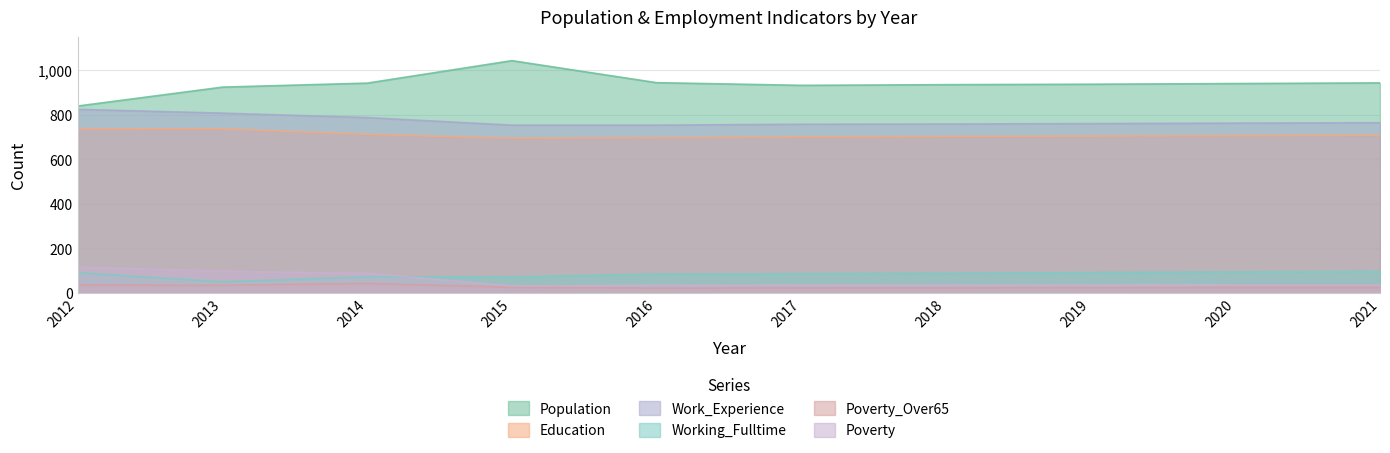

What is the value of the Education point at the 2nd from the left?

737